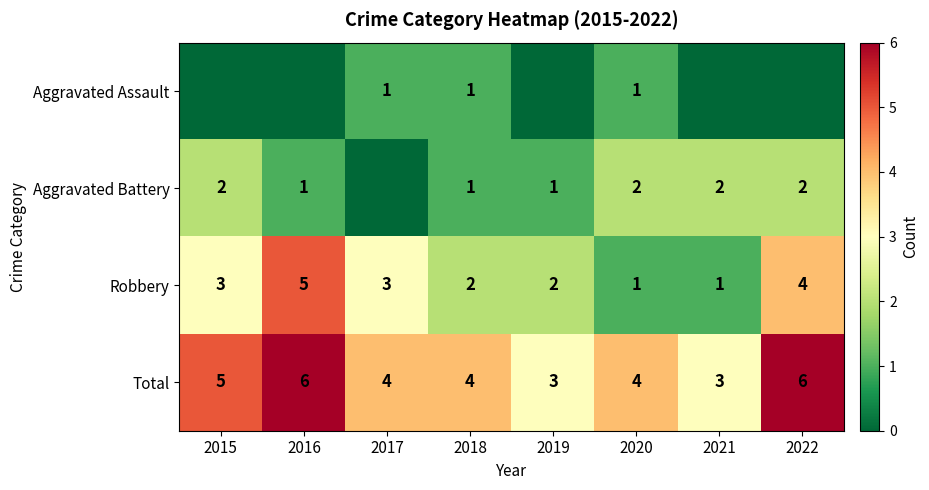

Is the value of Robbery at 2022 greater than the value of Aggravated Battery at 2019?

Yes